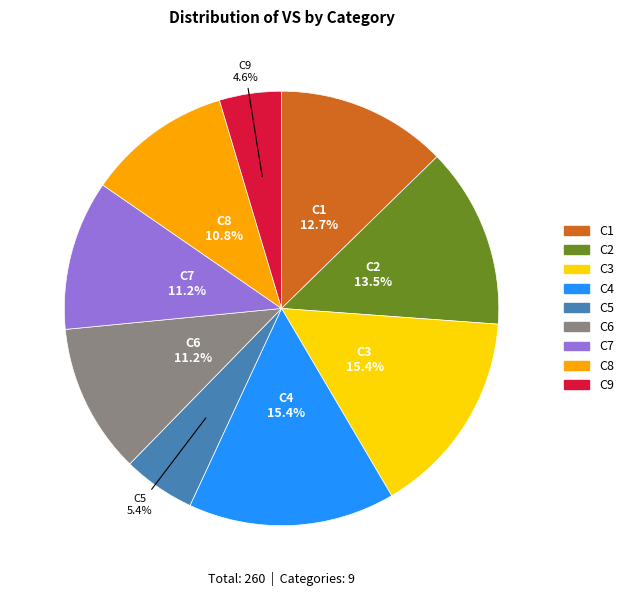

Is it true that C7 is 23% of the pie?

False